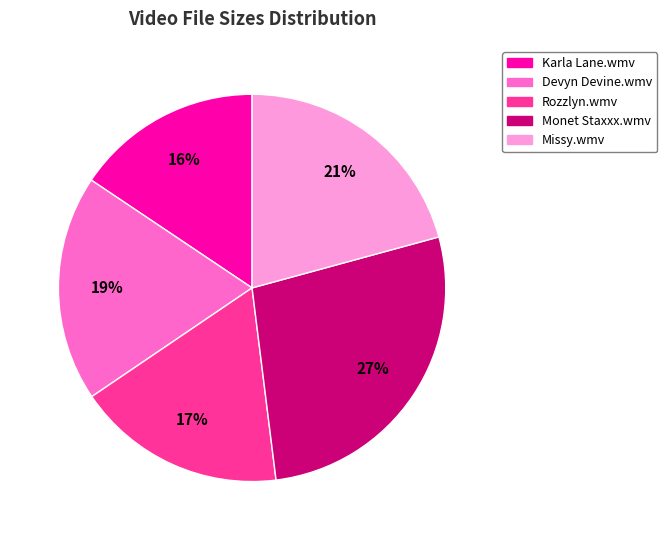

To the nearest percent, what portion does Karla Lane.wmv represent?

16%